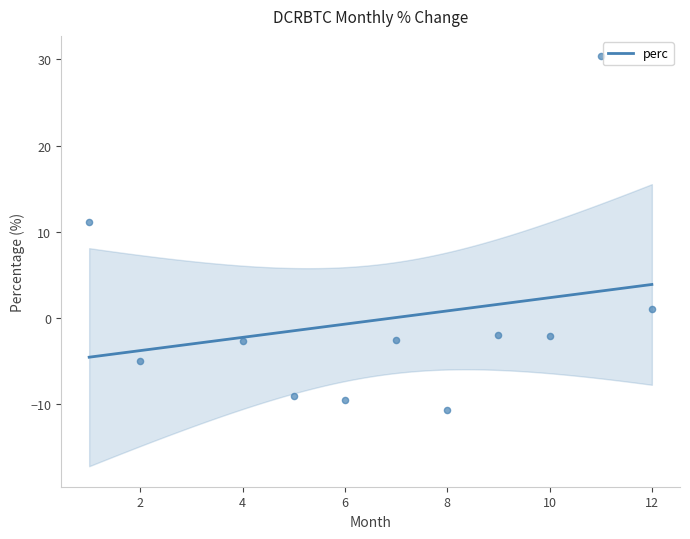

Between 7 and 10, which is larger?

10